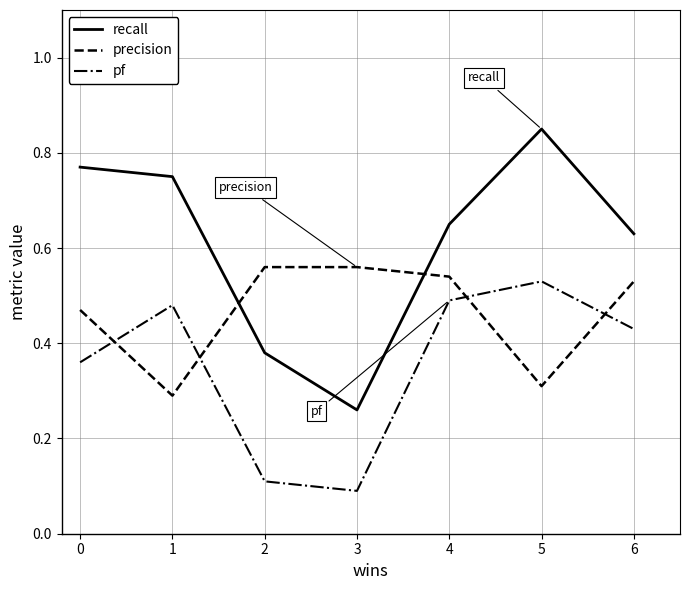

True or false: recall and precision cross at least once.

True